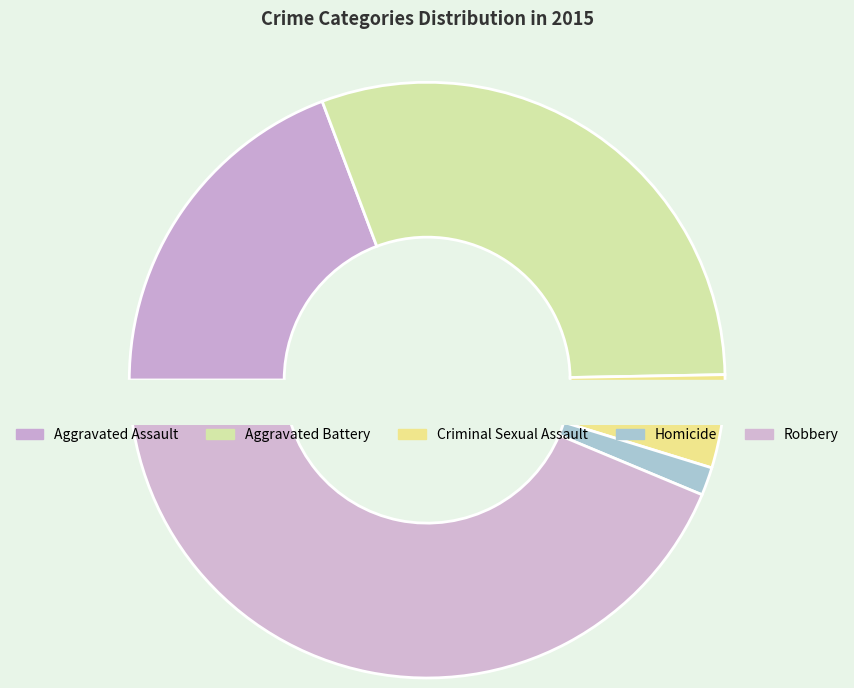

What is the change in value from Homicide to Robbery?

+359